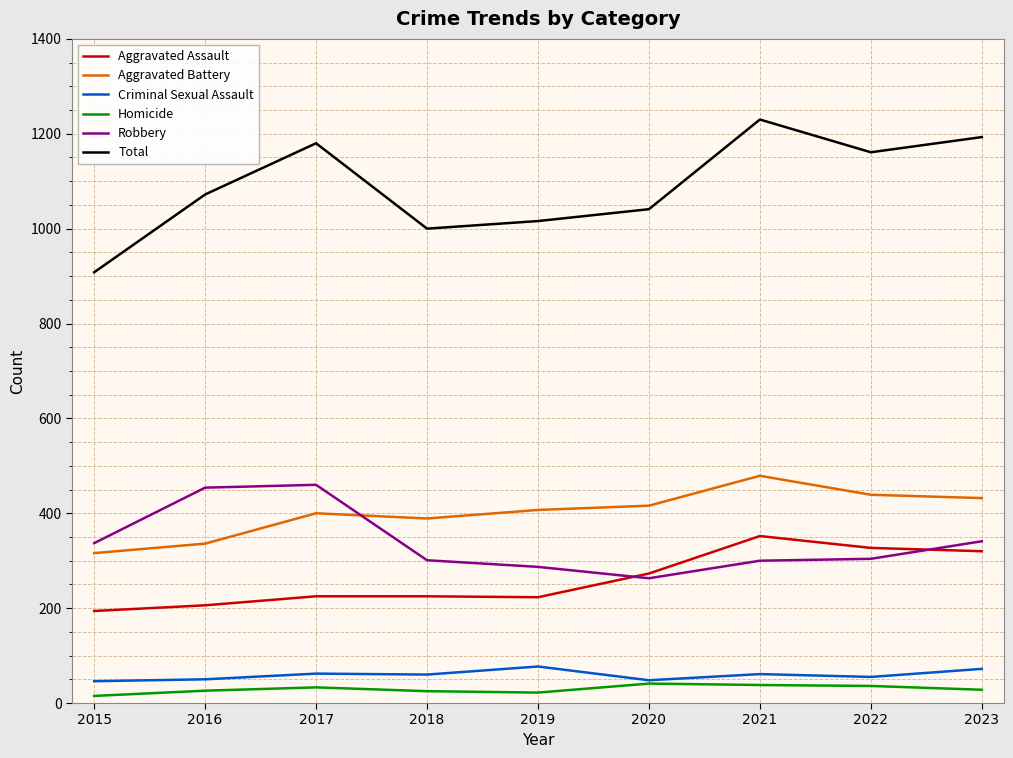

What is the average value of the Robbery series?

339